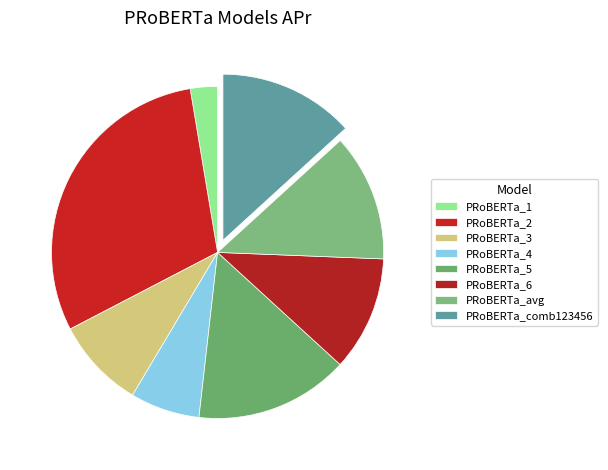

True or false: PRoBERTa_2 accounts for 36% of the total.

False